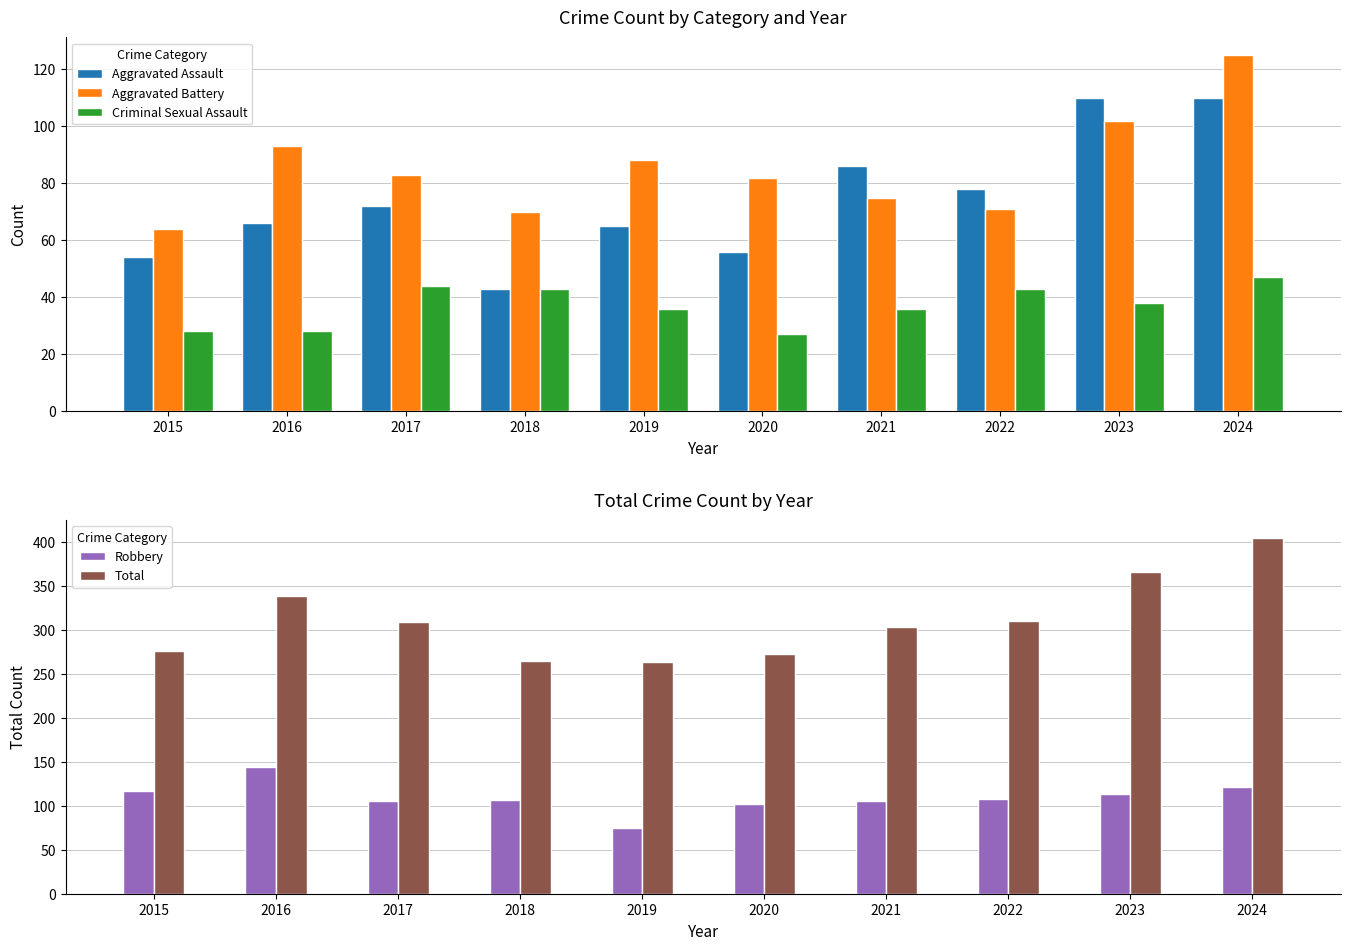

What is the difference between the second highest and minimum values in the Aggravated Battery series?

38